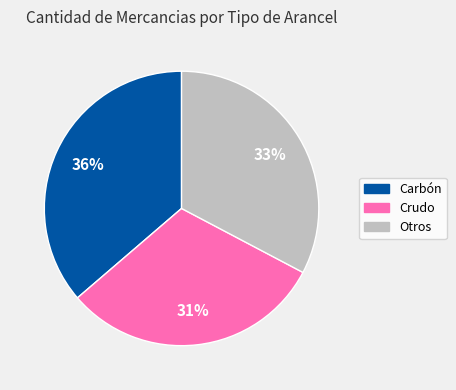

To the nearest percent, what is the average slice percentage?

33%